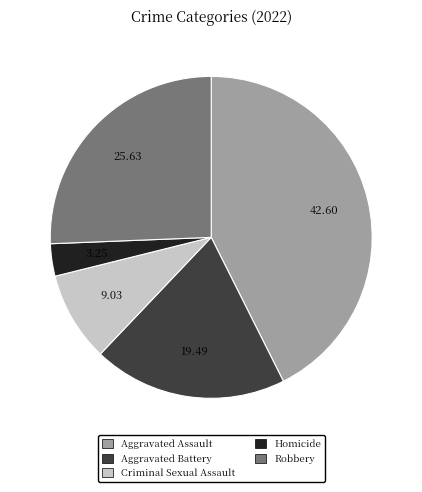

What is the ratio of the value at Aggravated Assault to the value at Robbery?

1.7